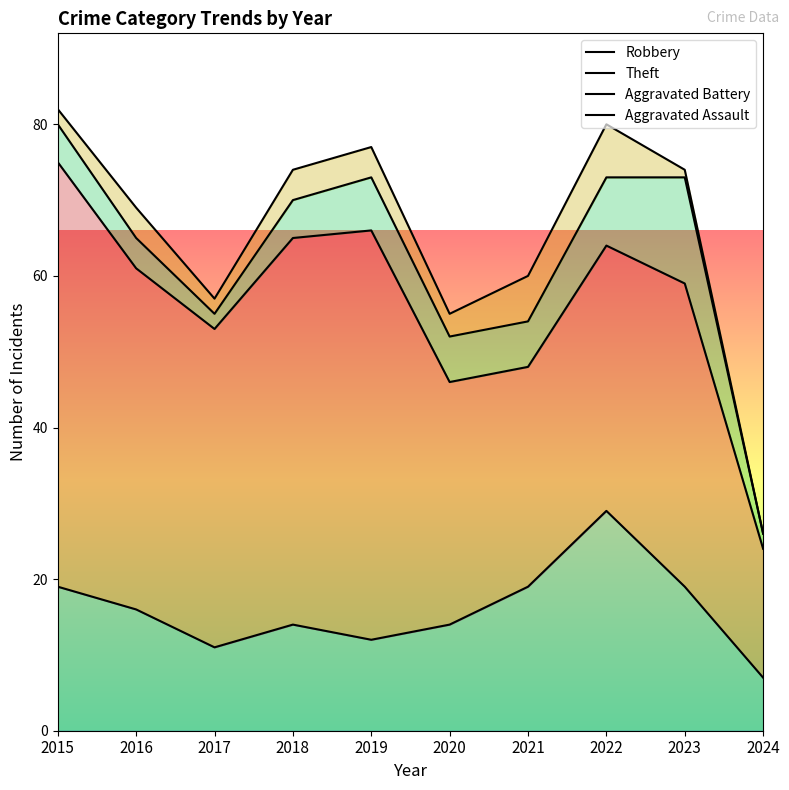

What is the highest value of the Robbery series?

29